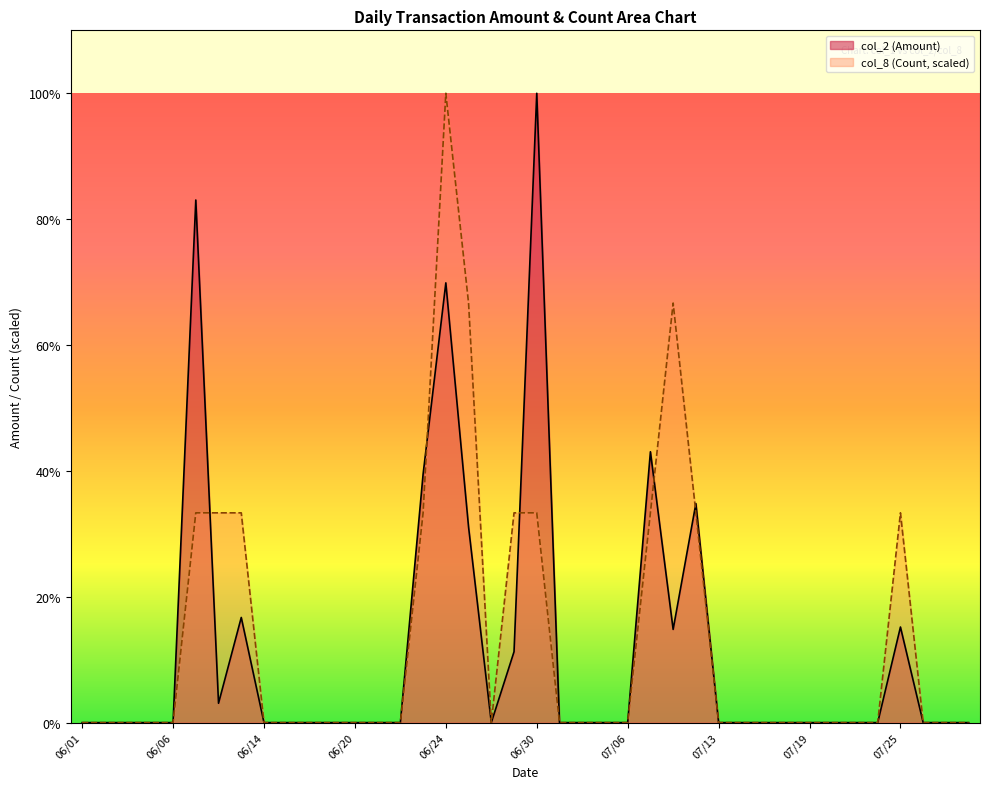

What is the difference between the maximum and minimum values in the col_2 (Amount) series?

79000.0